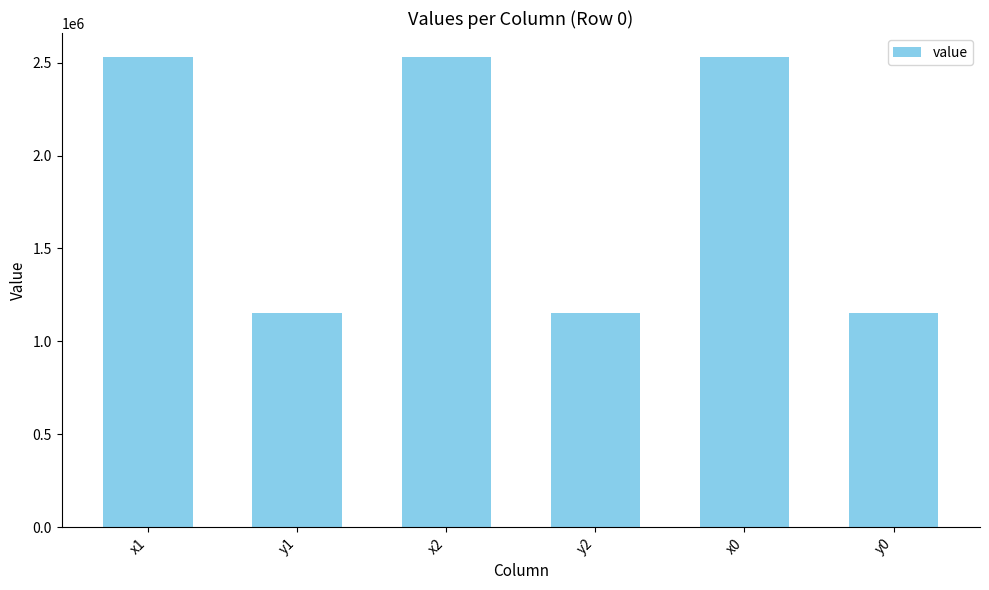

What is the difference between the maximum and minimum values?

1380780.5